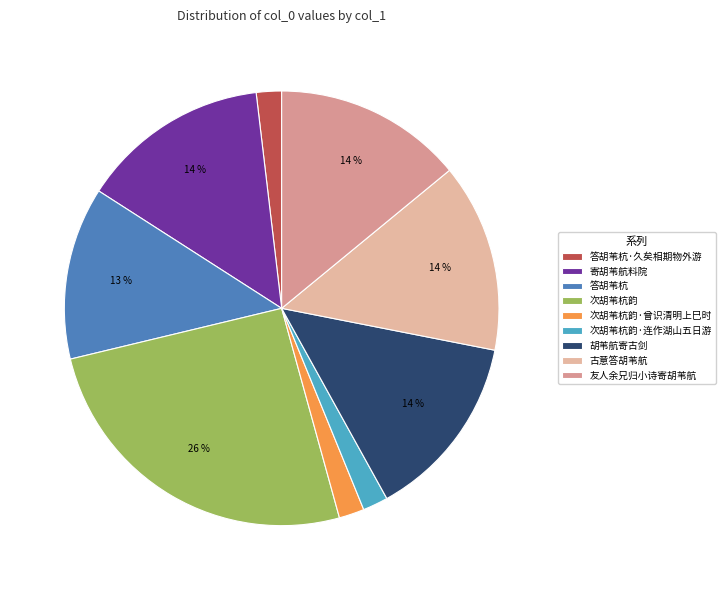

Is 答胡苇杭 the majority of the pie?

No